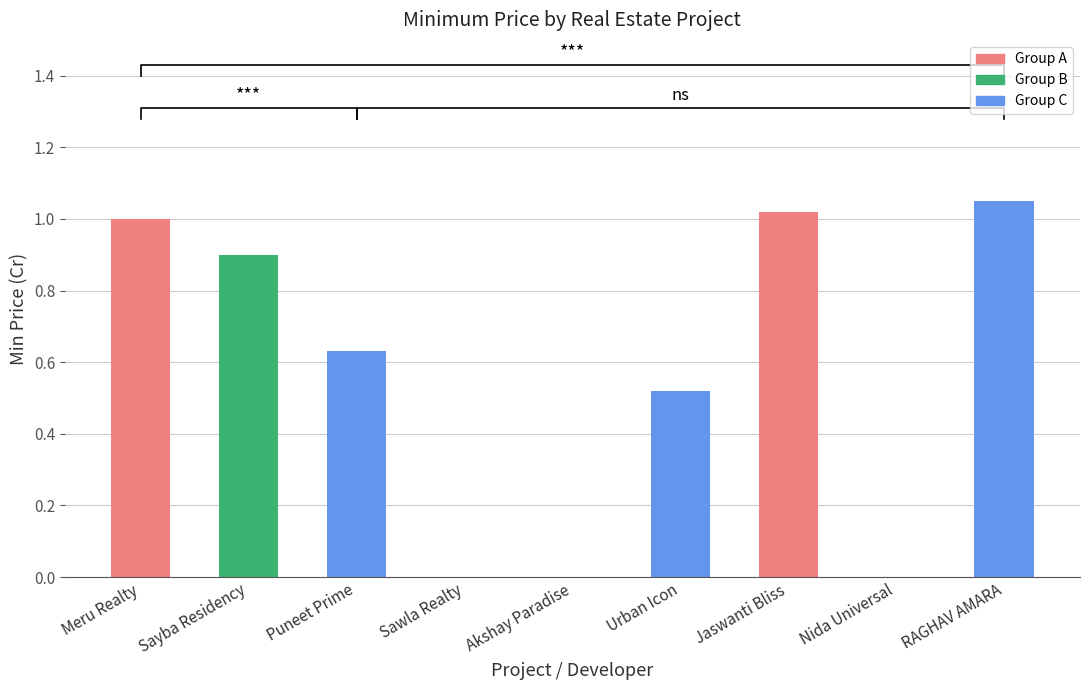

What is the greatest value displayed?

1.1